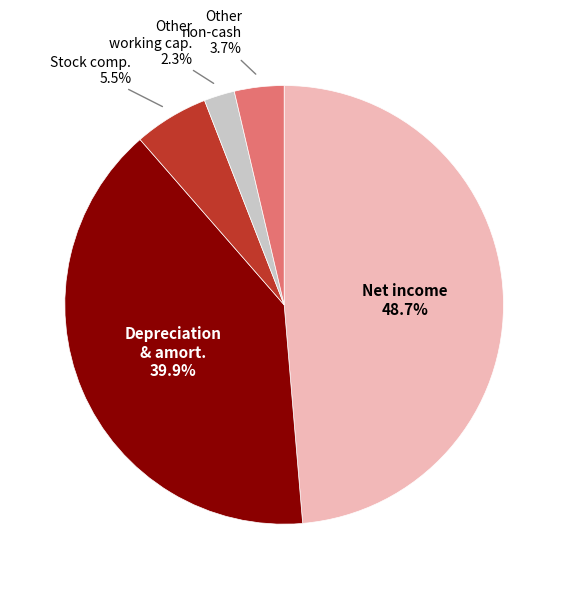

Does any single category account for the majority?

No